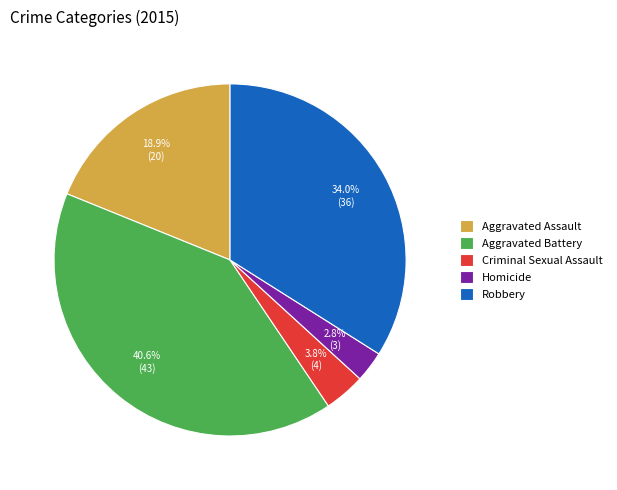

Is it true that Aggravated Assault is 4% of the pie?

False